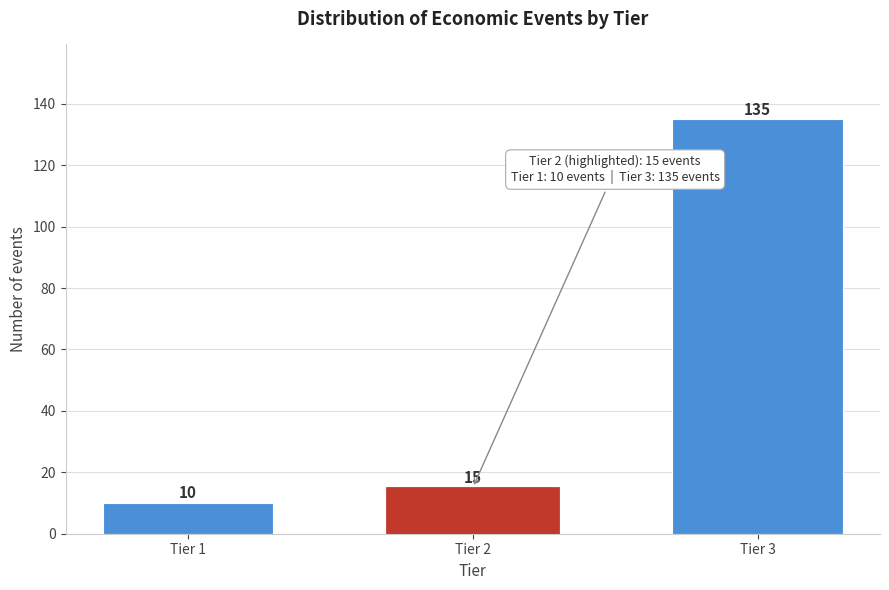

Reading left to right, list all the values displayed in this chart.

10	15	135